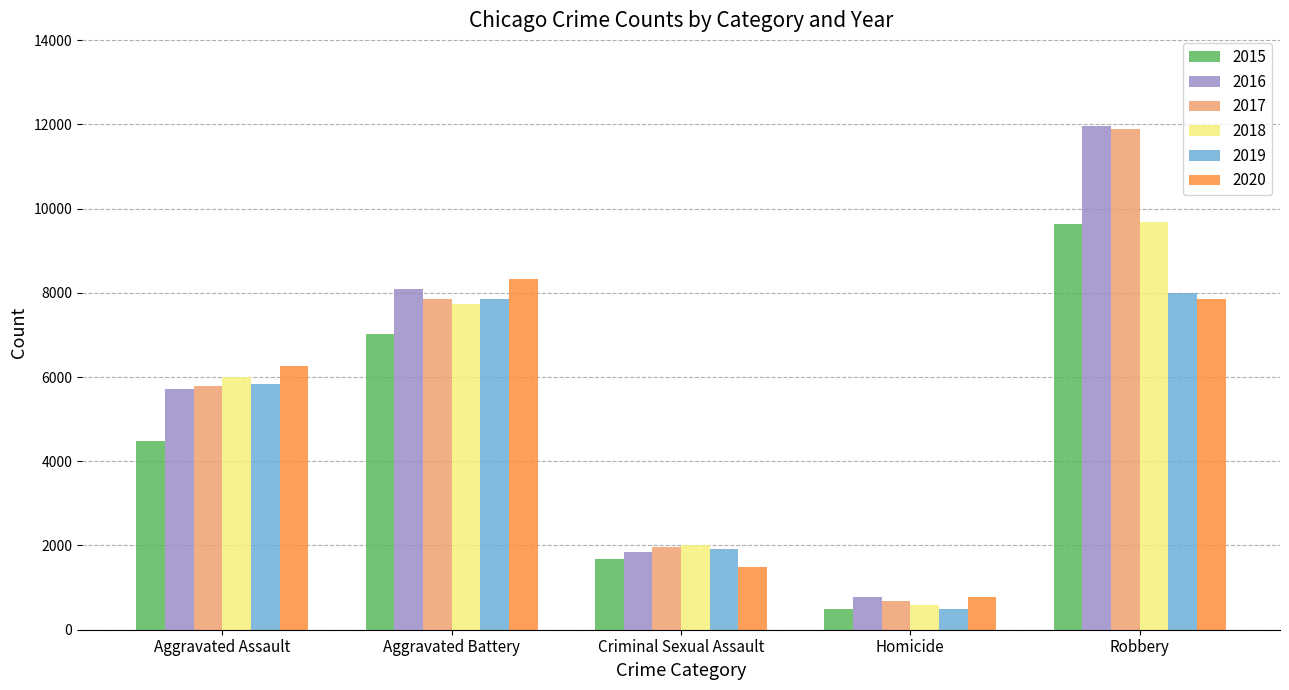

At how many categories does at least one series exceed 10494?

1